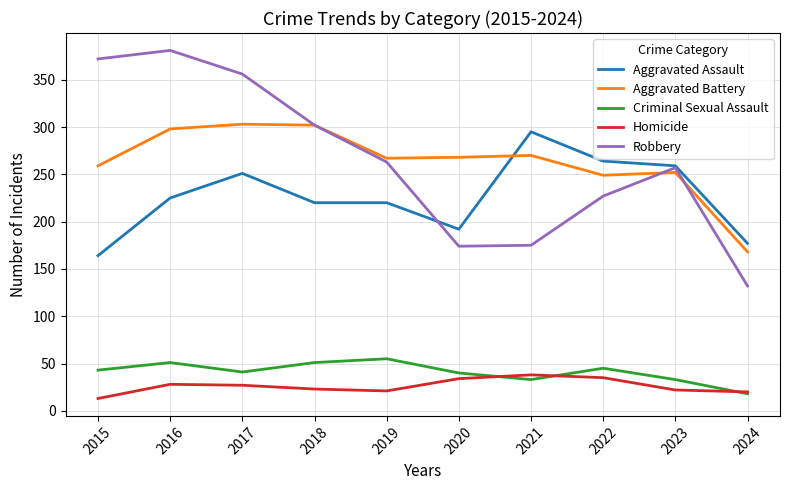

Is the value of Robbery at 2019 greater than the value of Homicide at 2016?

Yes